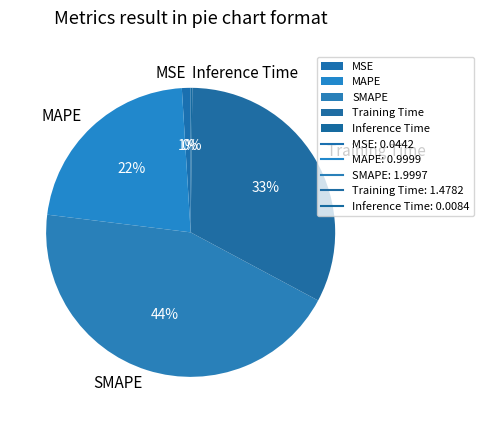

To the nearest percent, what portion does MSE represent?

1%